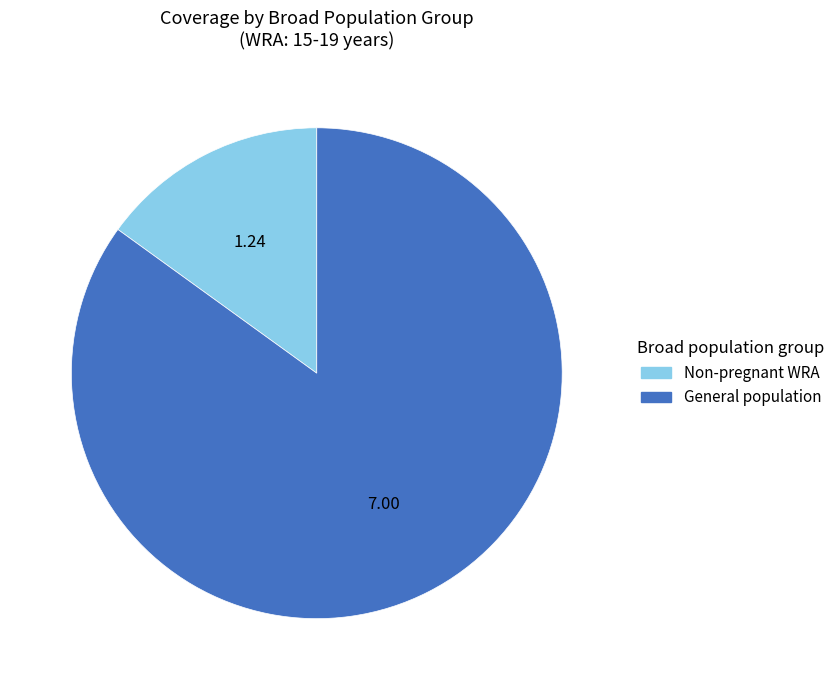

Is there any slice that represents more than half of the pie?

Yes